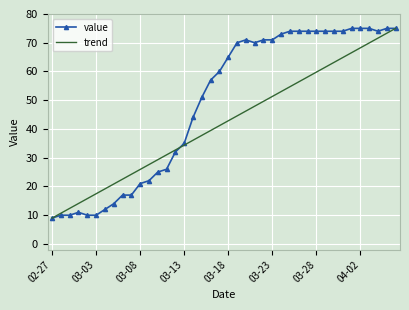

True or false: value has more than 0 points higher than both neighbors.

True